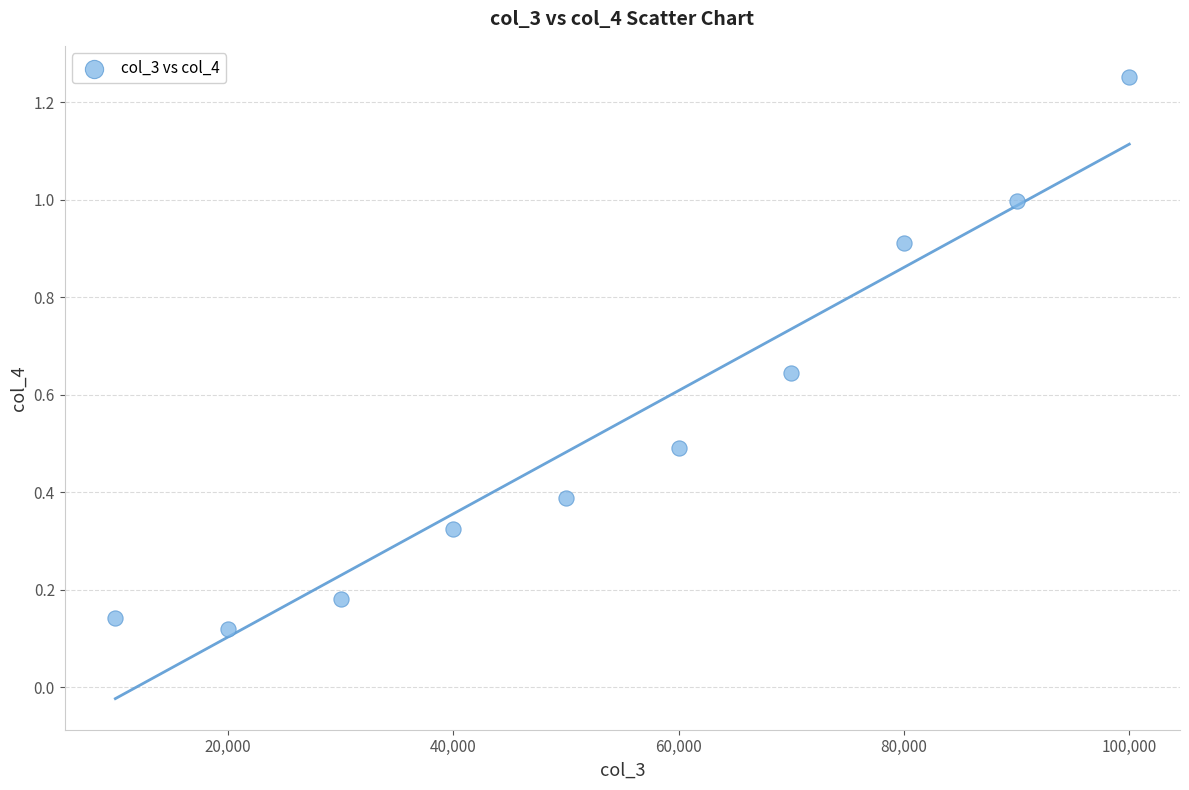

What is the average X value?

55000.0